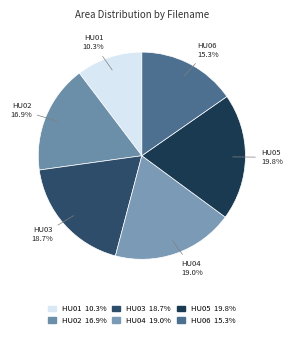

Is there any slice that represents more than half of the pie?

No